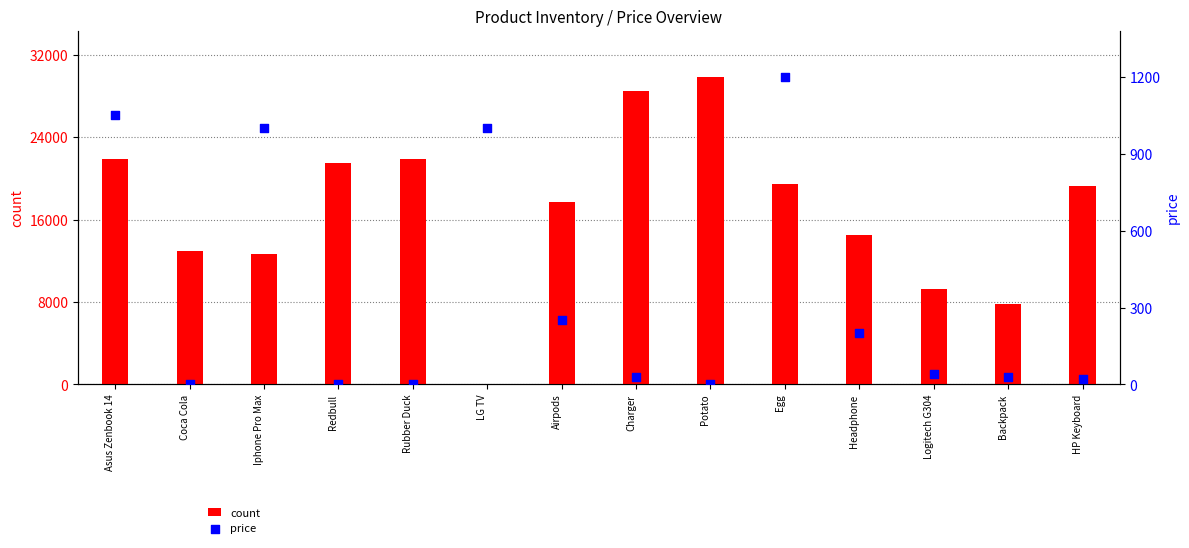

Which series reaches the minimum Y coordinate?

price